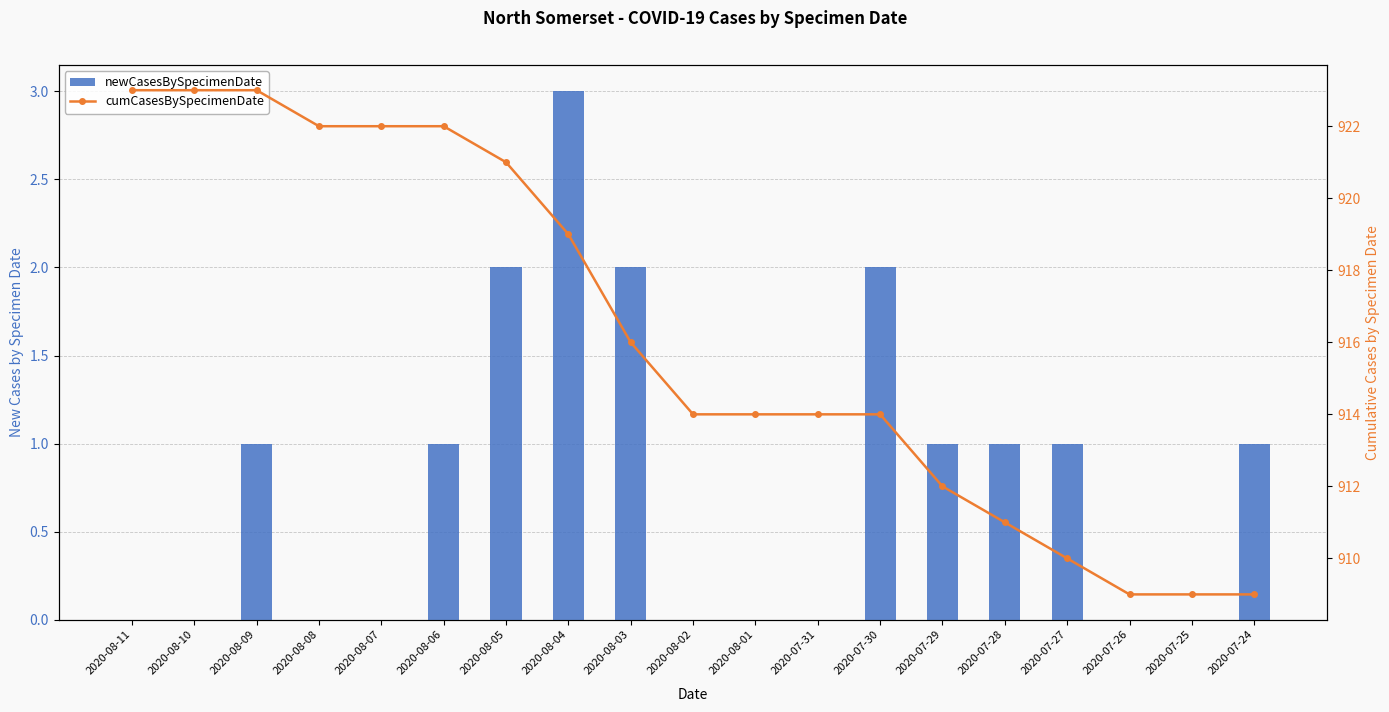

What is the total value across all series at 2020-08-01?

914